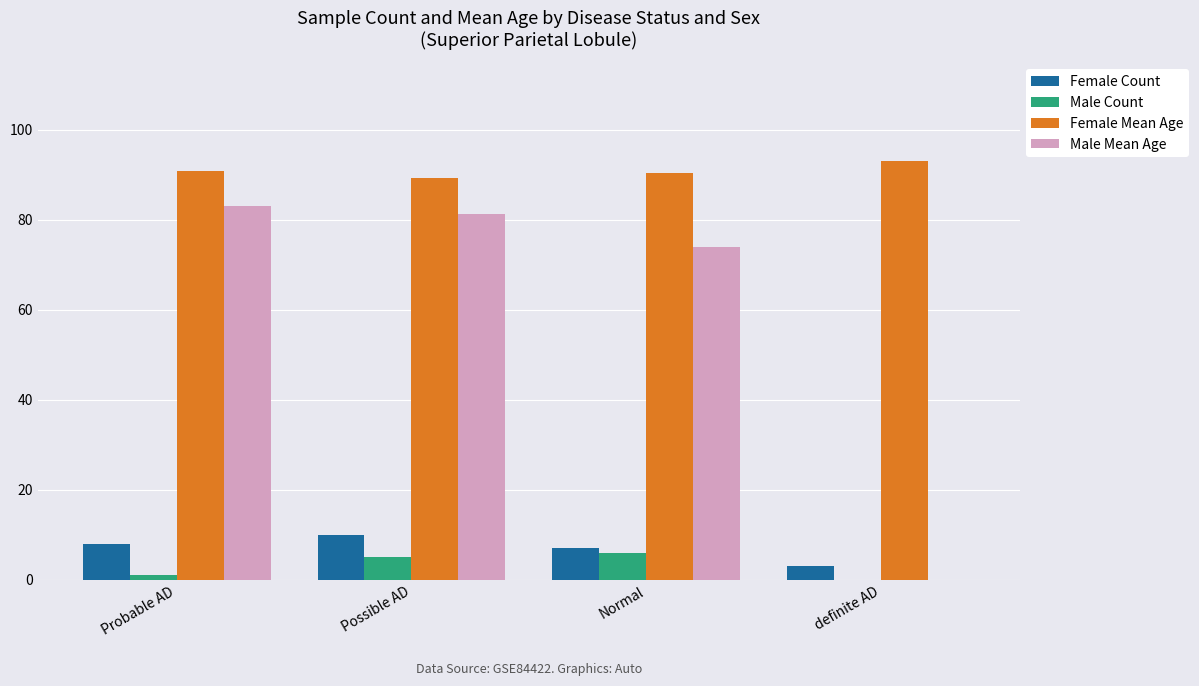

What are all the series names shown in the legend?

Female Count, Male Count, Female Mean Age, Male Mean Age